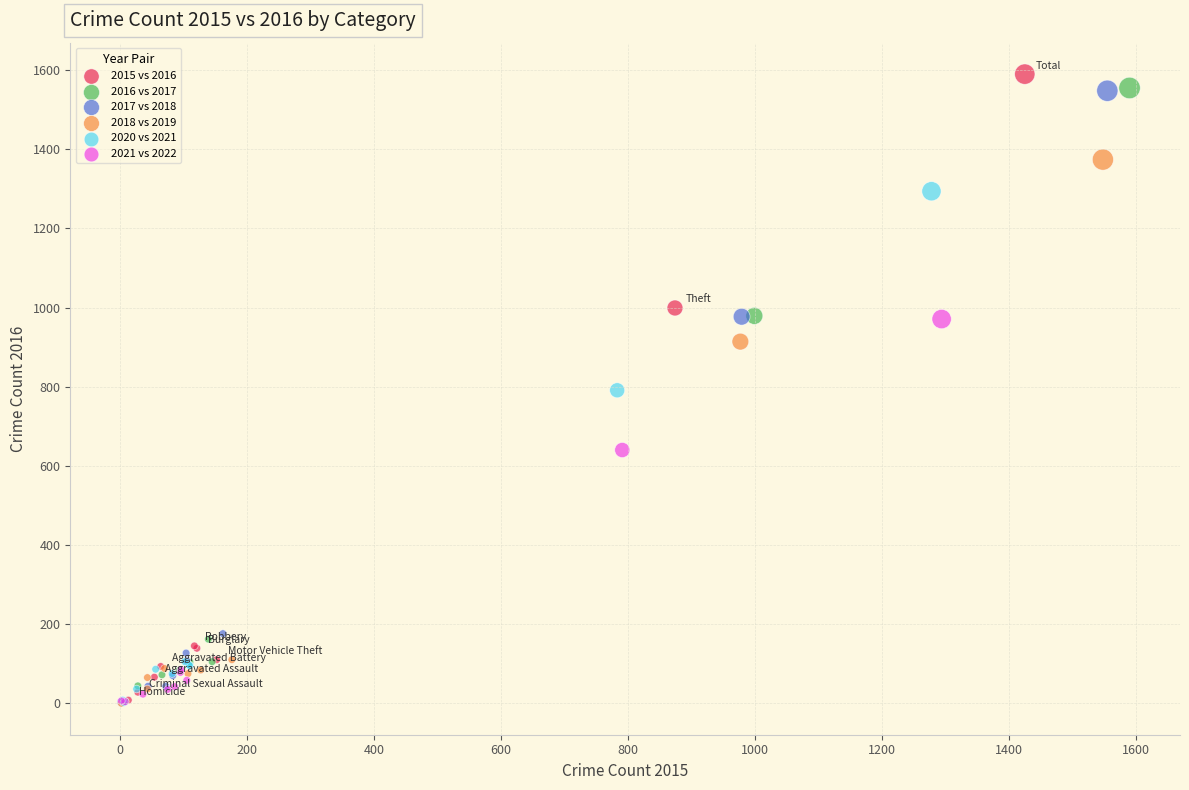

Which series has the largest Y range (max minus min)?

2015 vs 2016